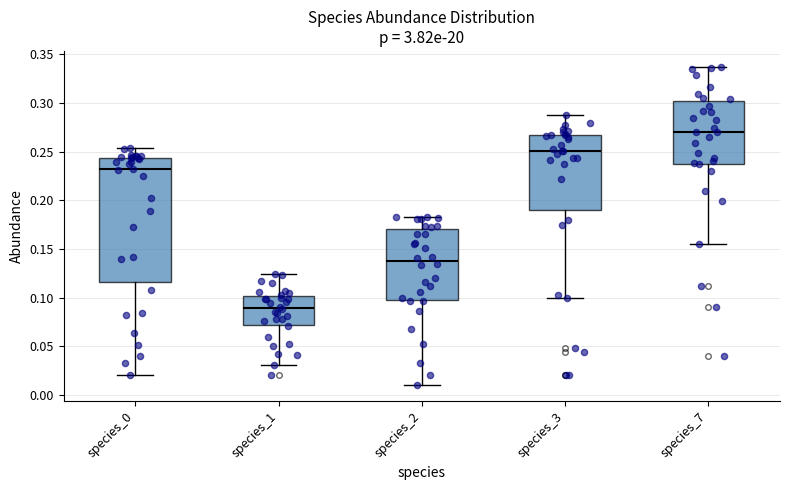

Comparing the boxes themselves (not the whiskers), which one is the tallest?

species_0